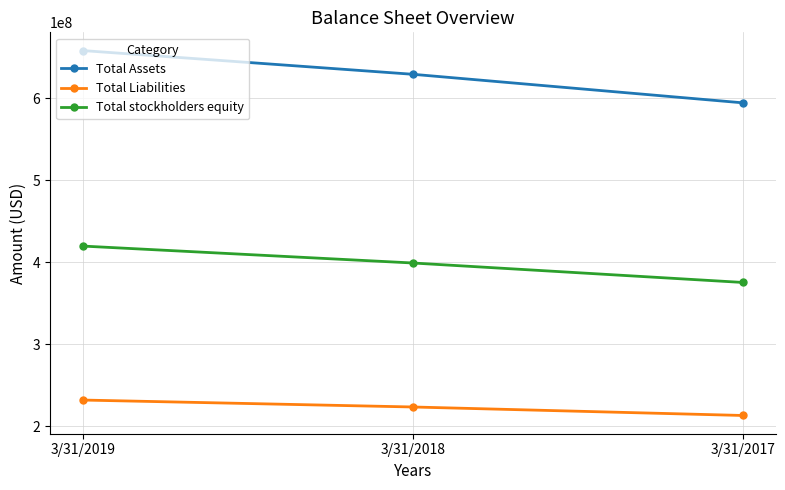

List the series in order of their peak value, lowest first.

Total Liabilities, Total stockholders equity, Total Assets